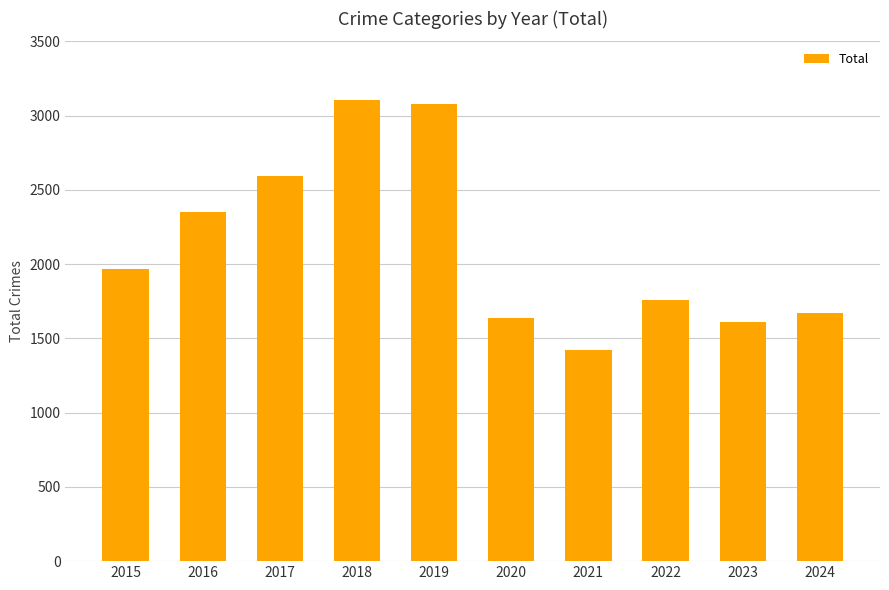

Approximately how many times larger is the value at 2016 compared to 2019?

0.8